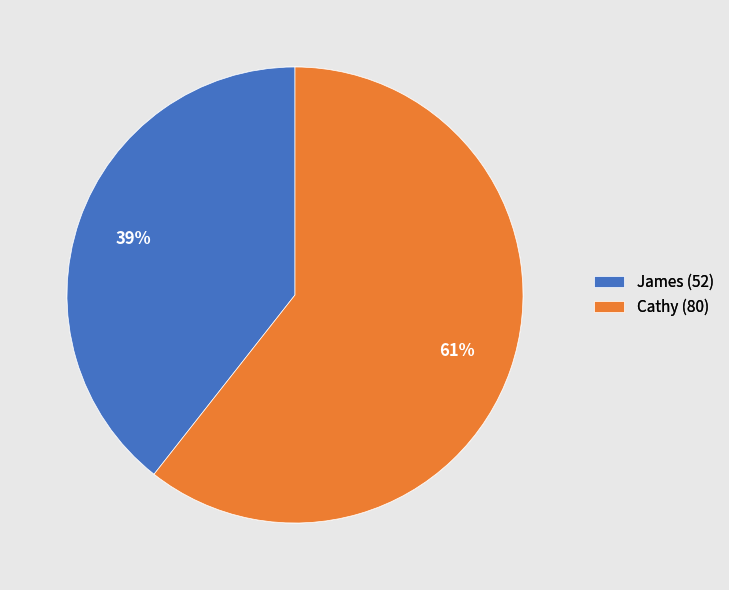

Which category has the biggest portion of the pie?

Cathy